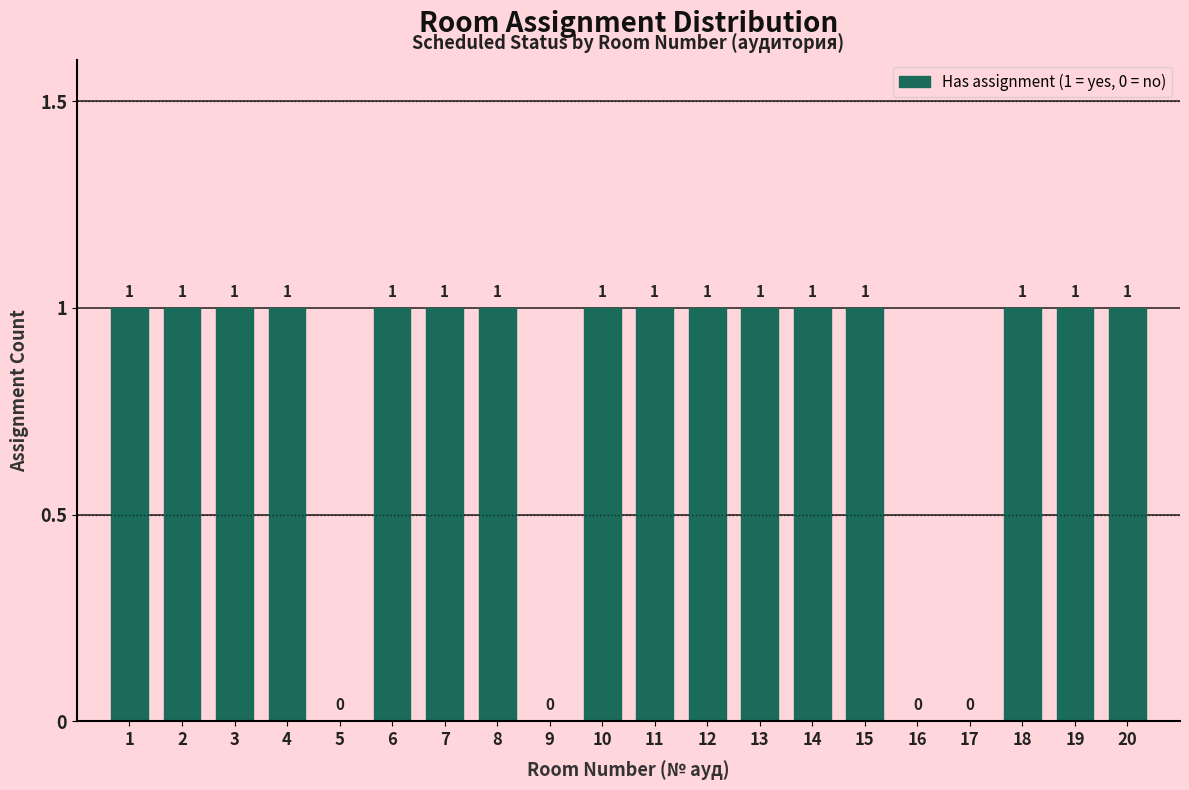

Reading left to right, transcribe all the data shown in this chart.

1=1	2=1	3=1	4=1	5=0	6=1	7=1	8=1	9=0	10=1	11=1	12=1	13=1	14=1	15=1	16=0	17=0	18=1	19=1	20=1